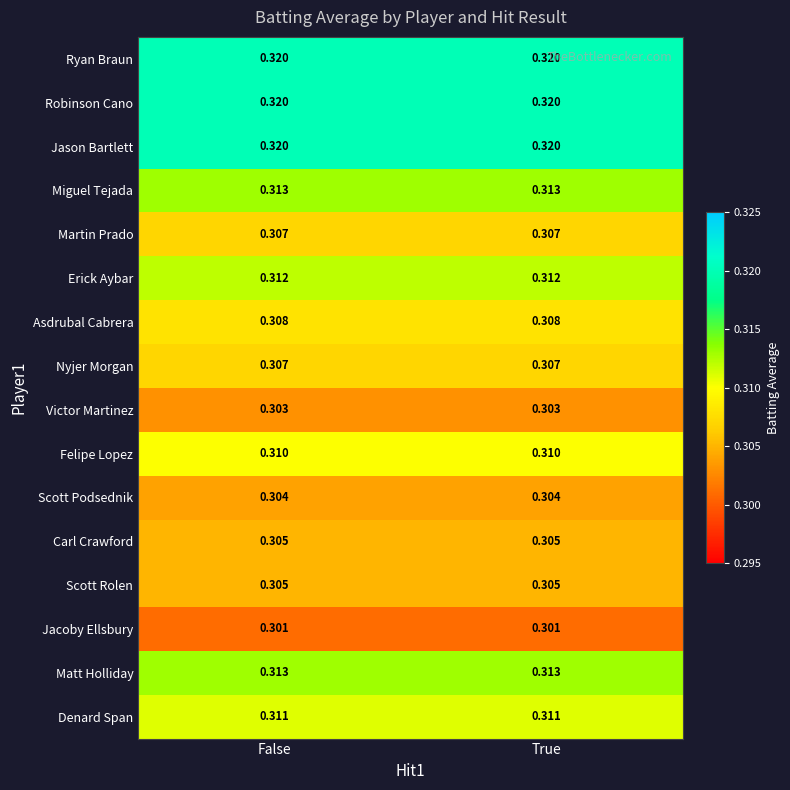

Is the value of Ryan Braun at False greater than the value of Martin Prado at True?

Yes